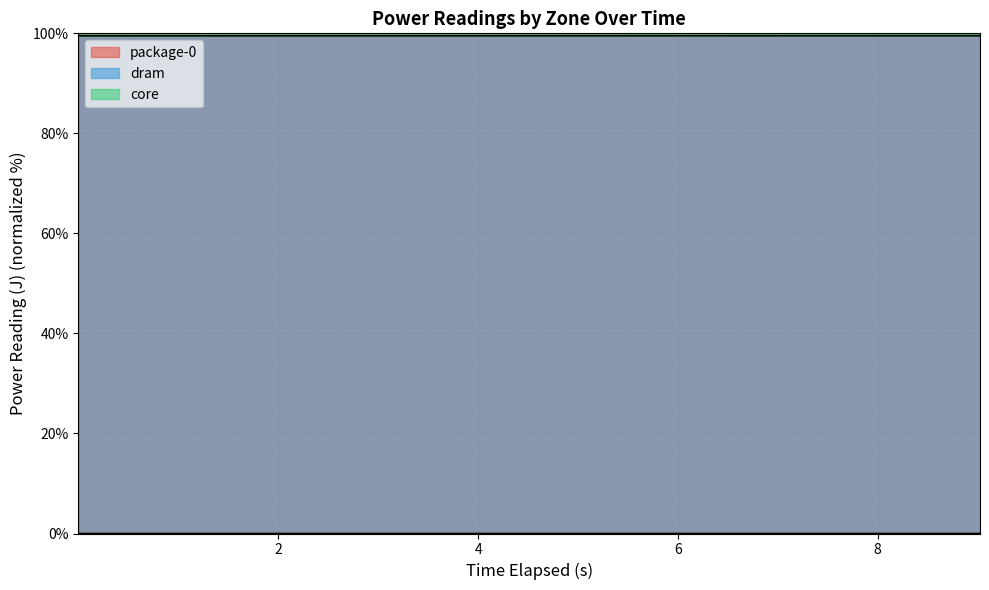

True or false: package-0 and dram cross at least once.

False